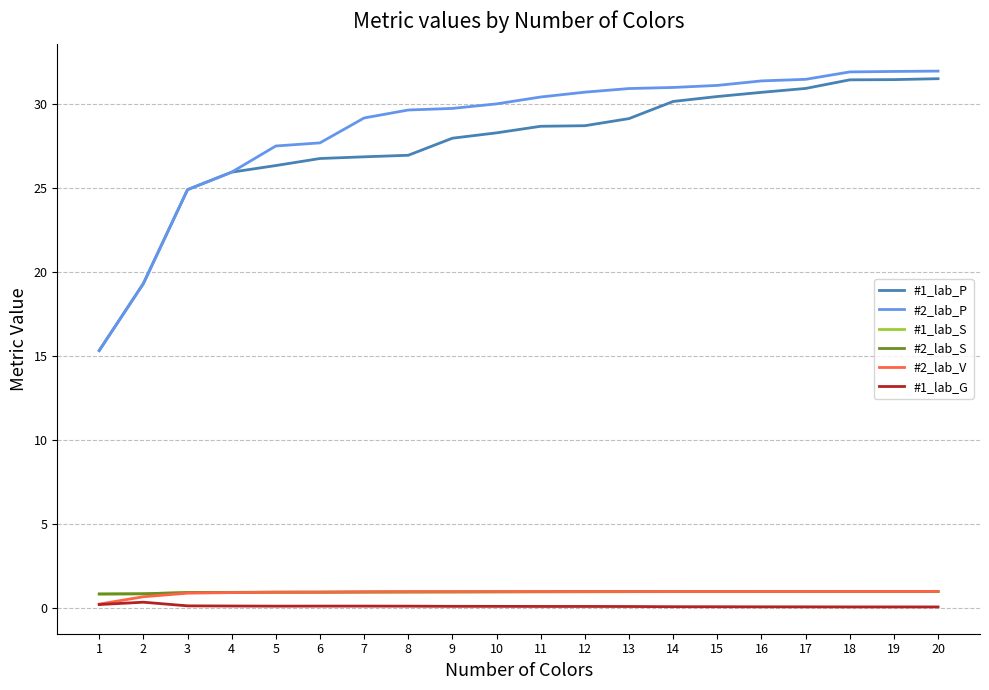

What is the difference between the highest and lowest values at 6?

27.6